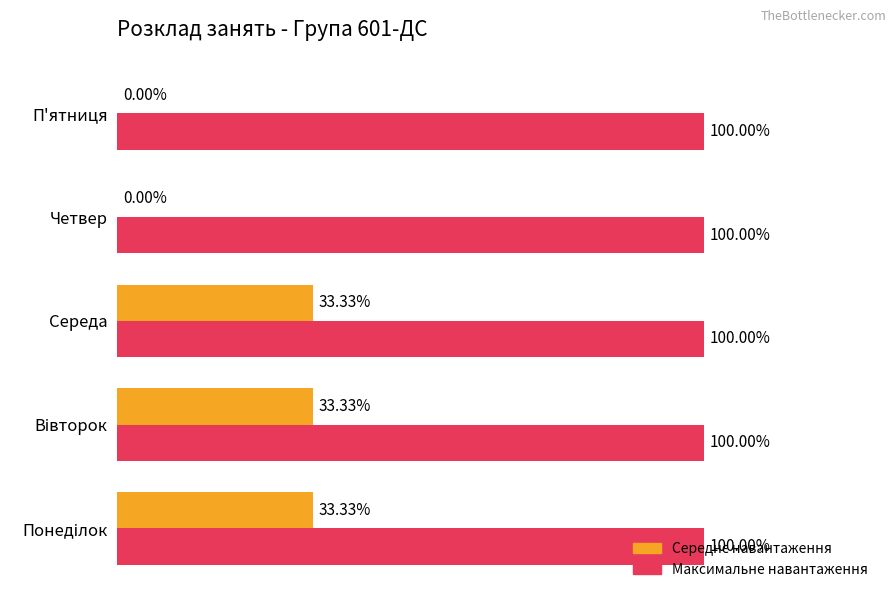

Which series has the largest total across all categories?

Максимальне навантаження